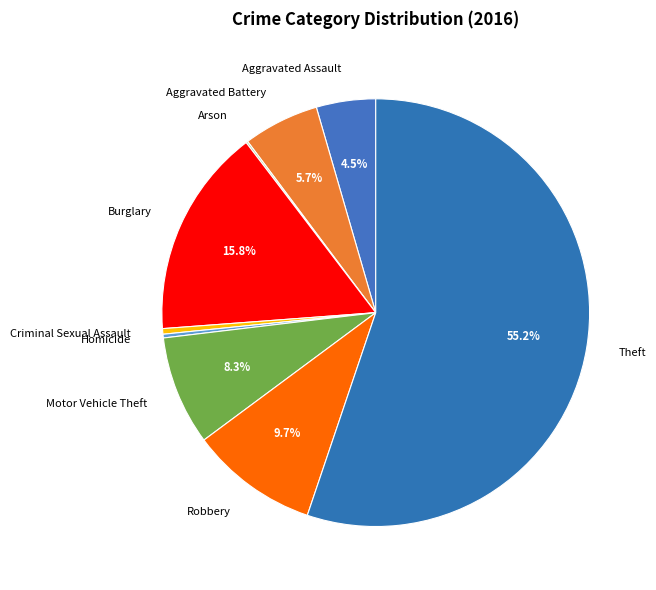

Which category accounts for the majority?

Theft